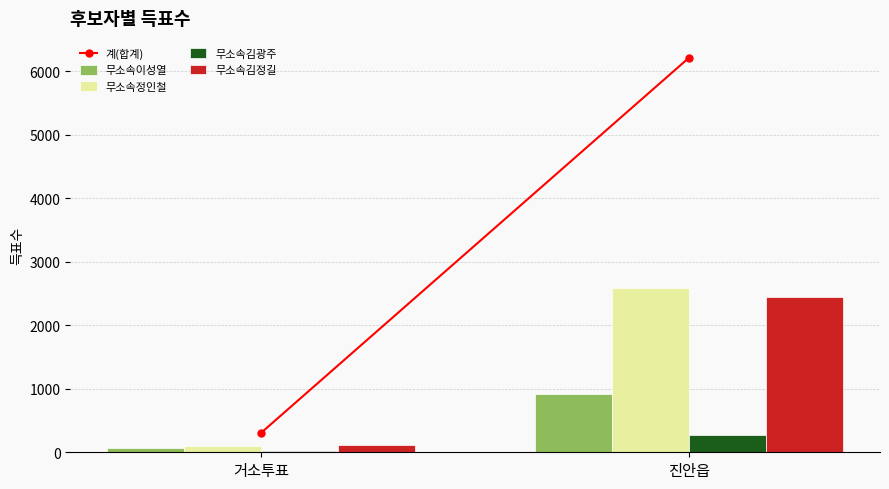

How many 무소속정인철 values are between 97 and 2588?

2